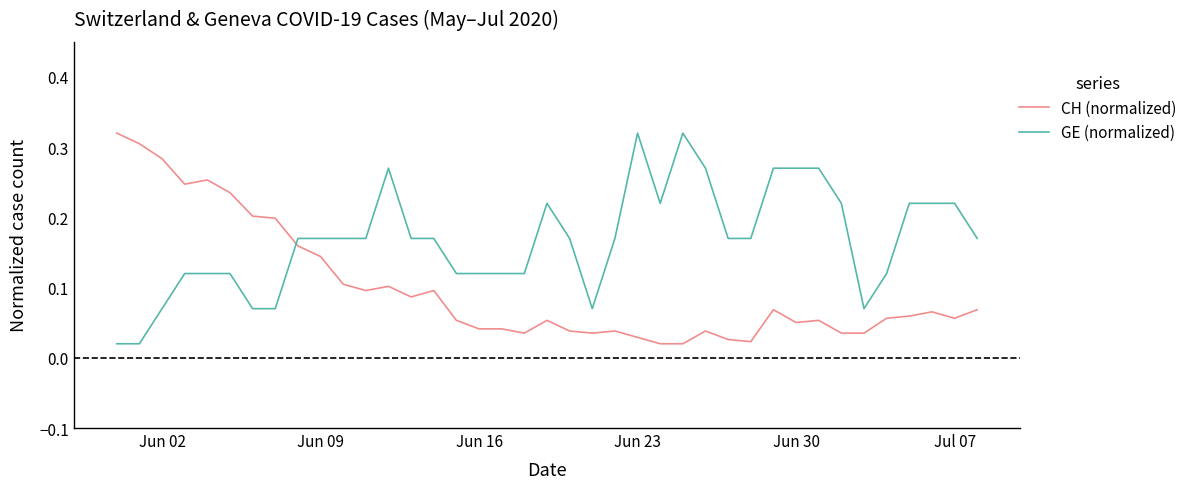

After their last crossing, which series has the higher values: CH (normalized) or GE (normalized)?

GE (normalized)